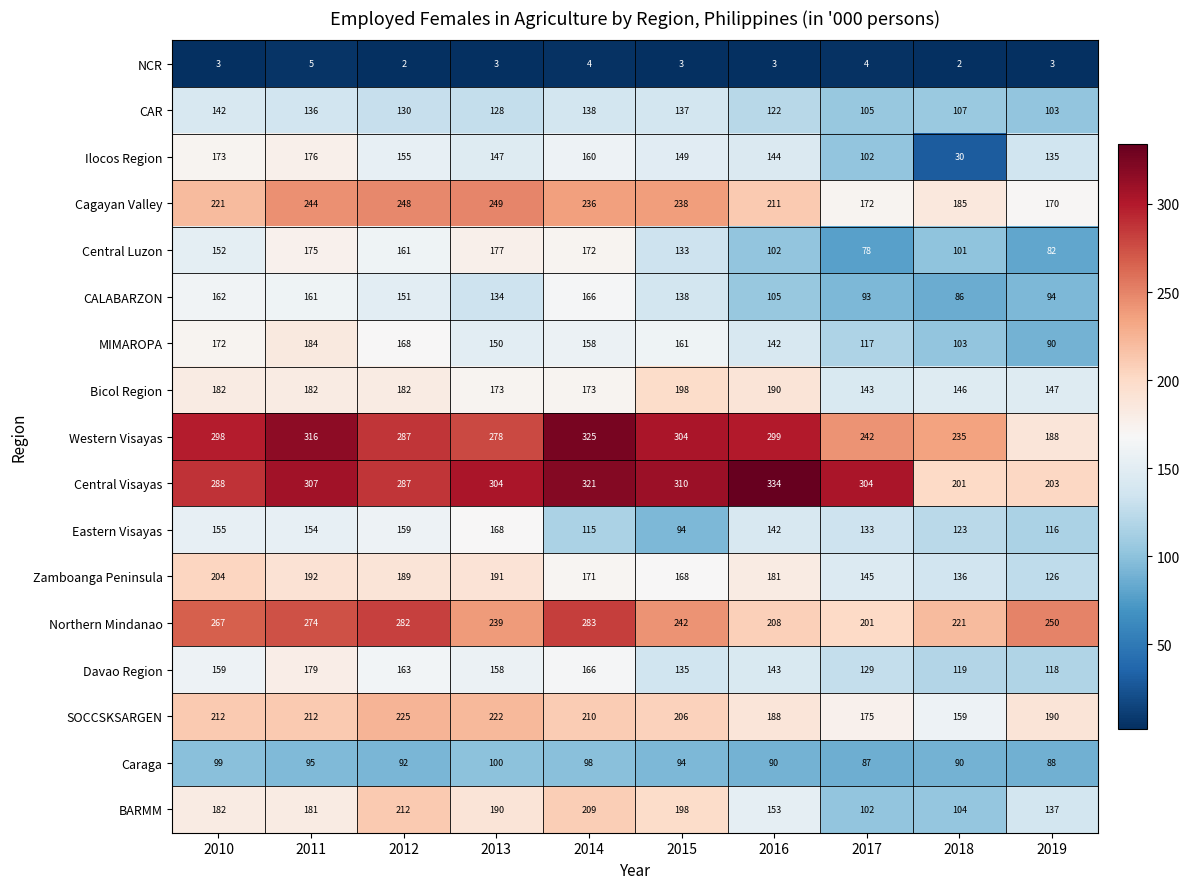

At 2018, list the series in order from smallest to largest.

NCR, Ilocos Region, CALABARZON, Caraga, Central Luzon, MIMAROPA, BARMM, CAR, Davao Region, Eastern Visayas, Zamboanga Peninsula, Bicol Region, SOCCSKSARGEN, Cagayan Valley, Central Visayas, Northern Mindanao, Western Visayas